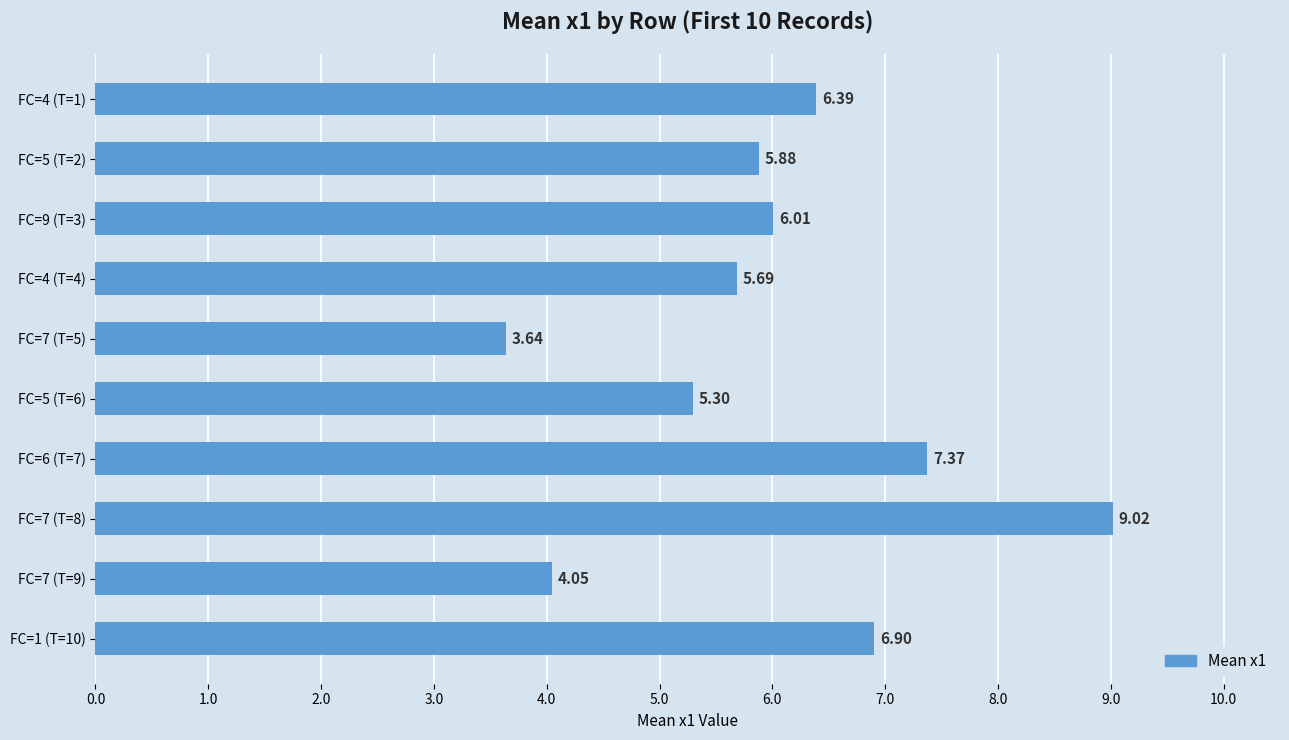

Rank the categories by value from lowest to highest.

FC=7 (T=5), FC=7 (T=9), FC=5 (T=6), FC=4 (T=4), FC=5 (T=2), FC=9 (T=3), FC=4 (T=1), FC=1 (T=10), FC=6 (T=7), FC=7 (T=8)